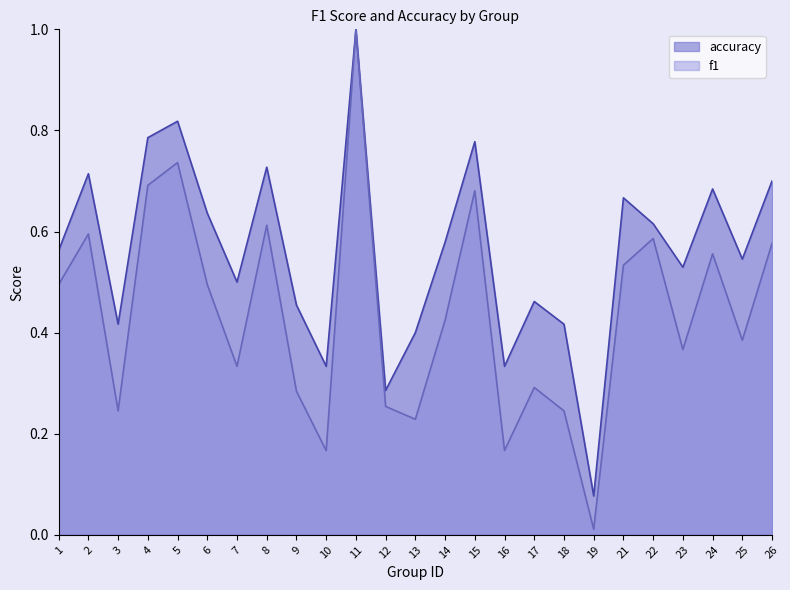

What is the difference between the second highest and second lowest values in the f1 series?

0.6